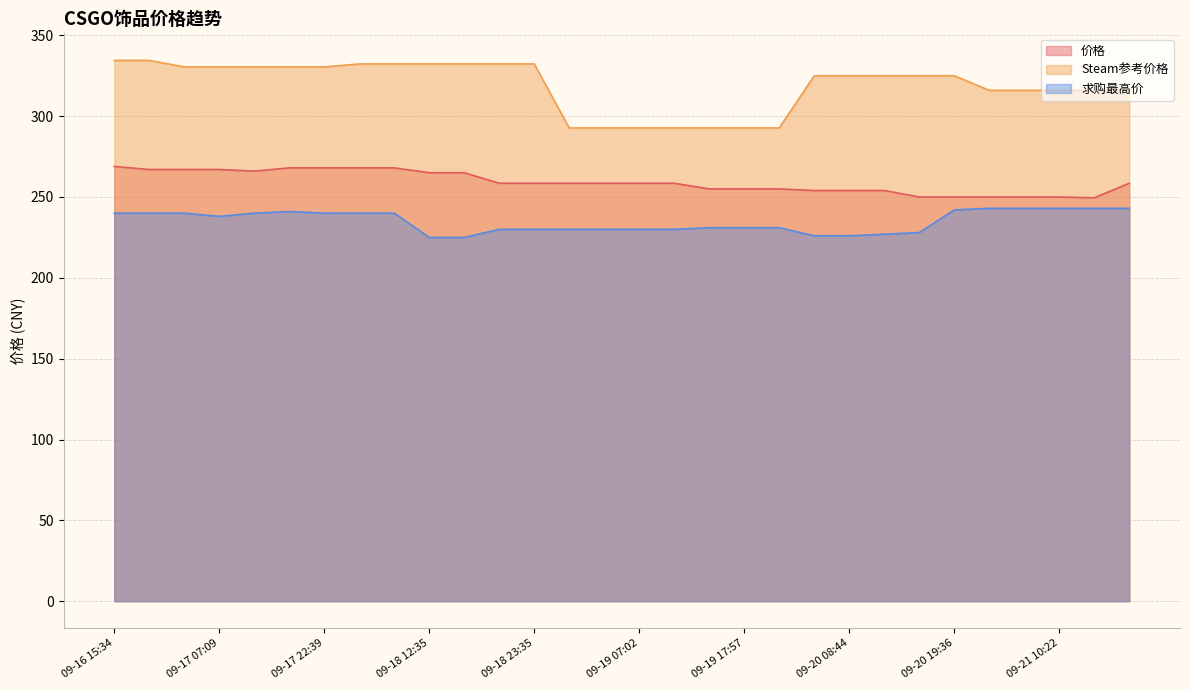

True or false: 求购最高价 and 价格 intersect in this chart.

False